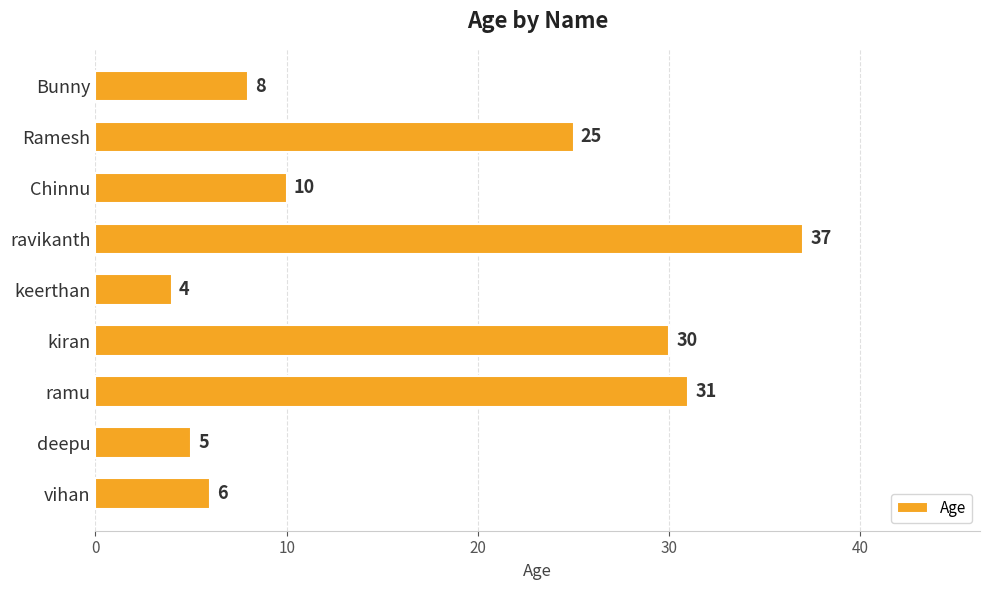

Rank the categories by value from highest to lowest.

ravikanth, ramu, kiran, Ramesh, Chinnu, Bunny, vihan, deepu, keerthan